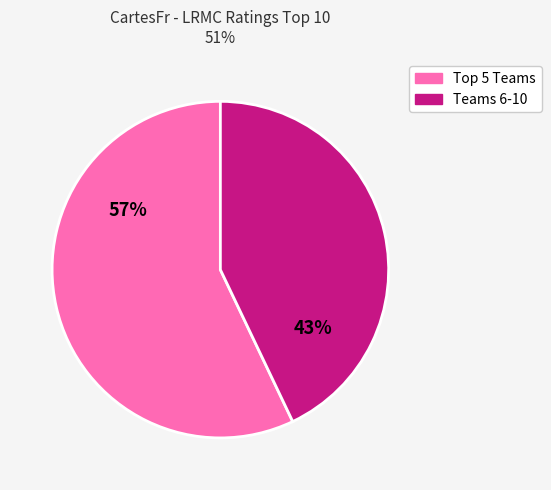

How many slices are in this pie chart?

2